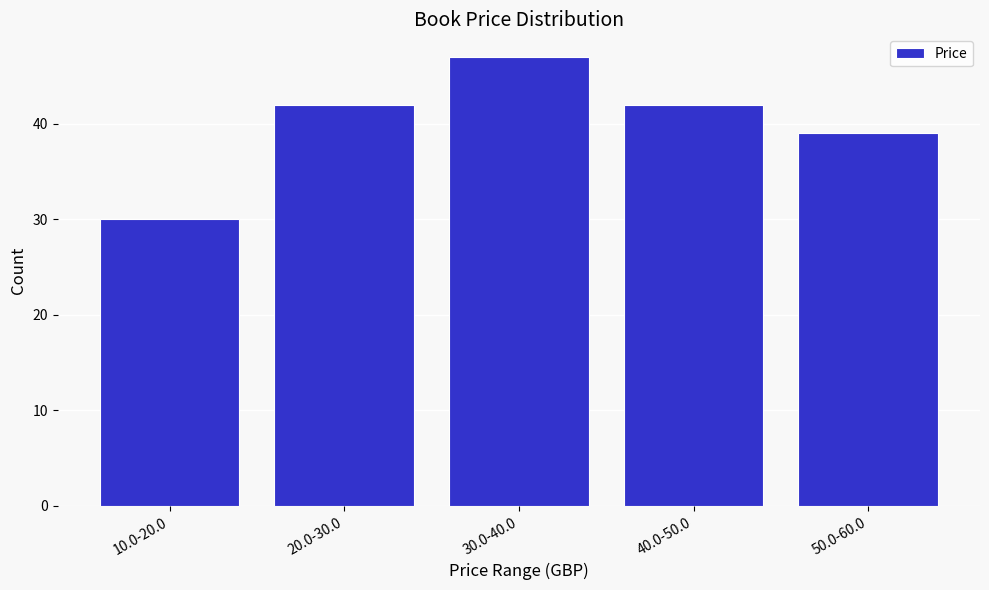

Reading left to right, extract all data points from this chart.

30	42	47	42	39